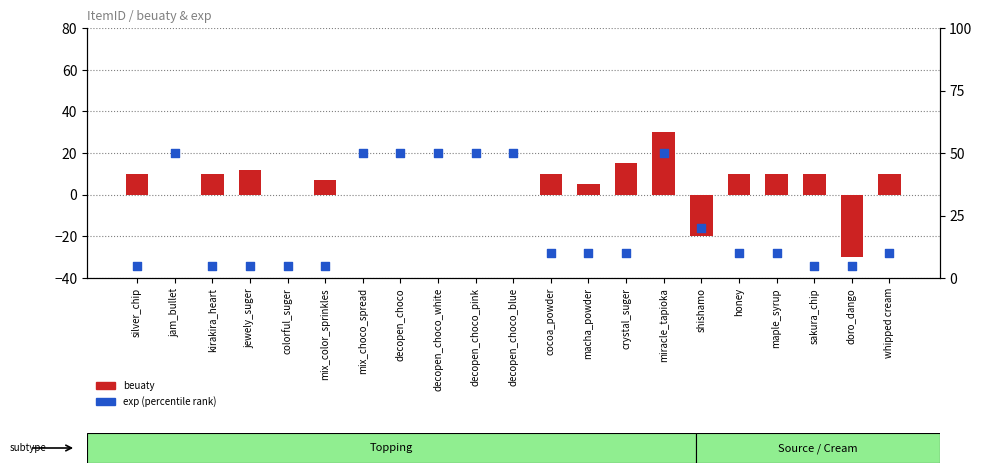

What is the total value across all series at sakura_chip?

15